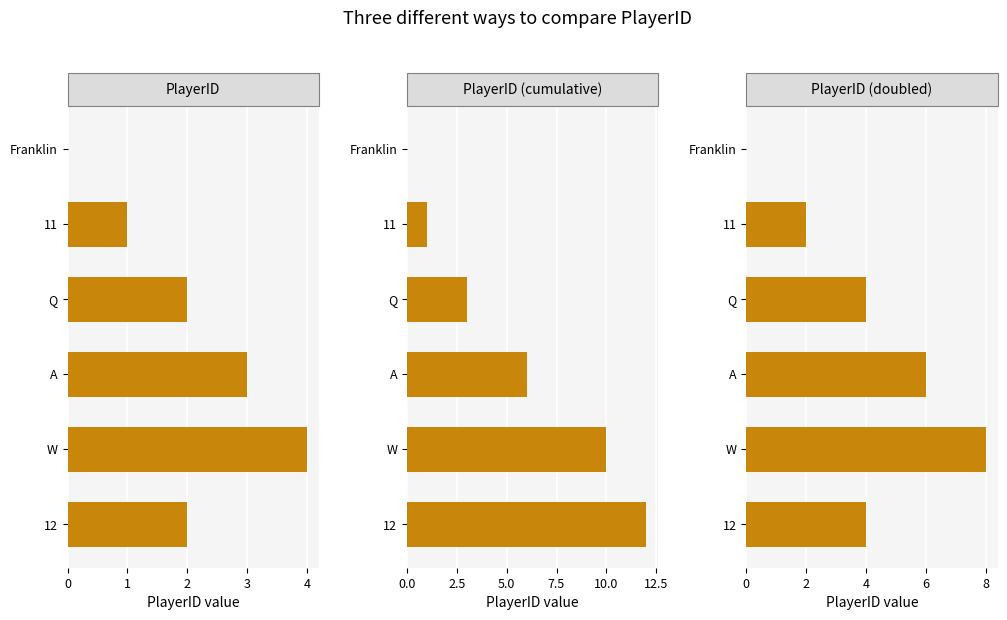

Between A and 12, which series saw the biggest shift?

PlayerID (cumulative)